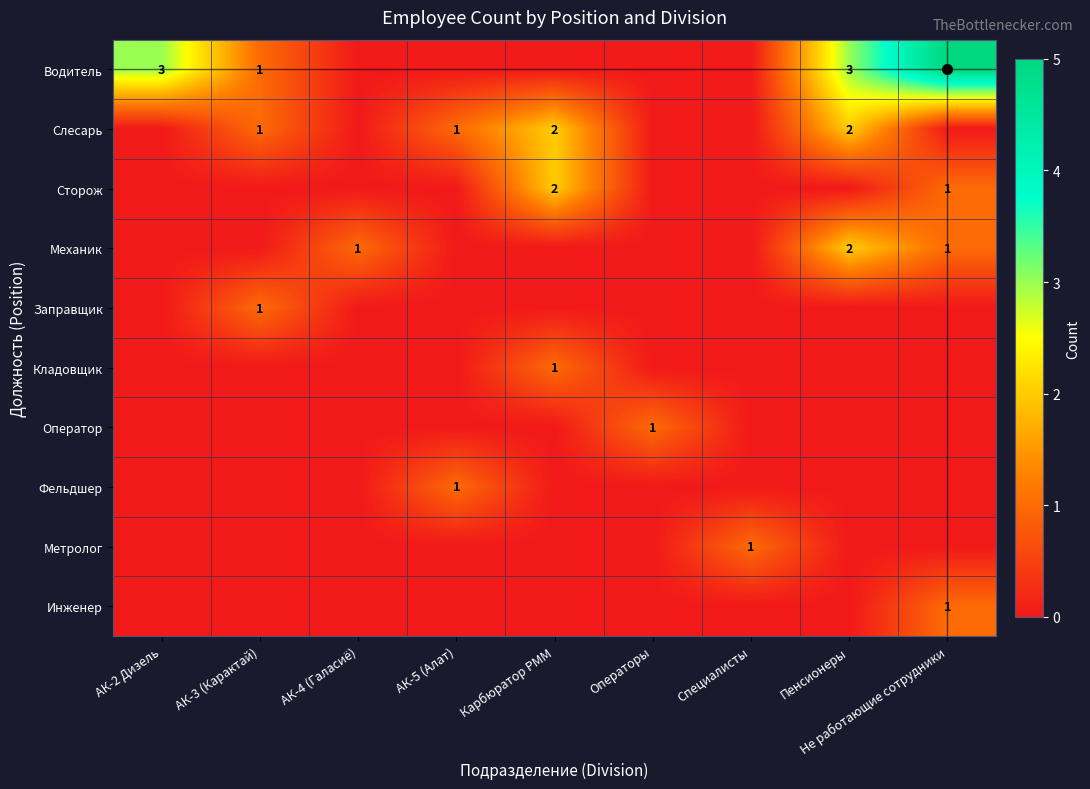

What is the spread (max minus min) of values at АК-2 Дизель?

3